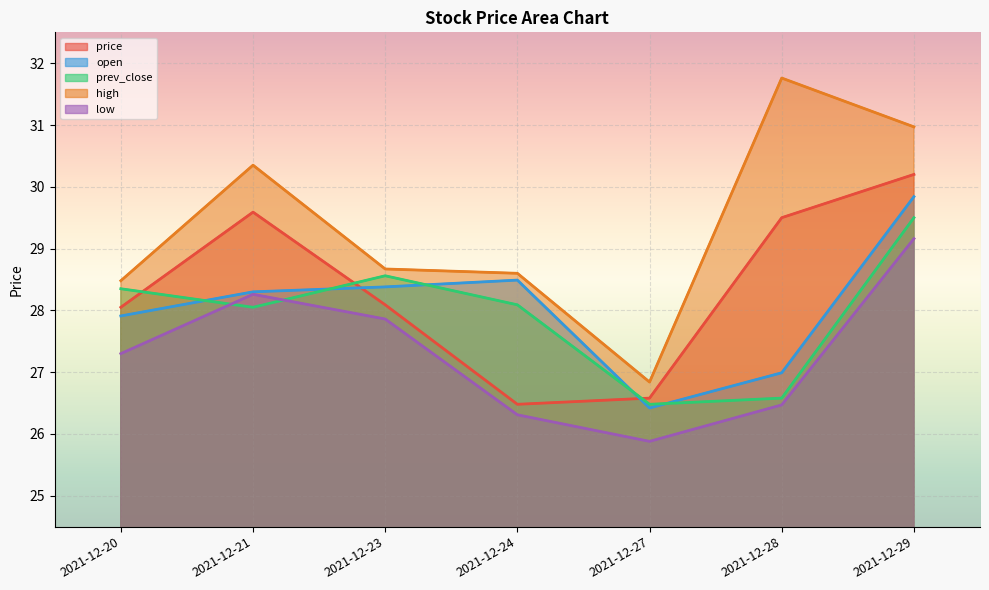

Where is open nearest to the value 28?

2021-12-20